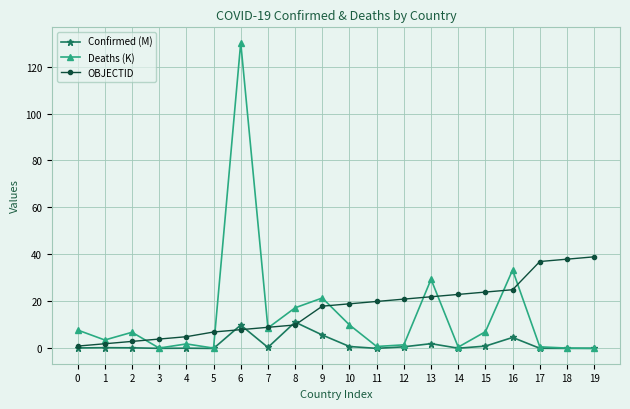

The Deaths (K) series shows 33.4 at 16. True or false?

True